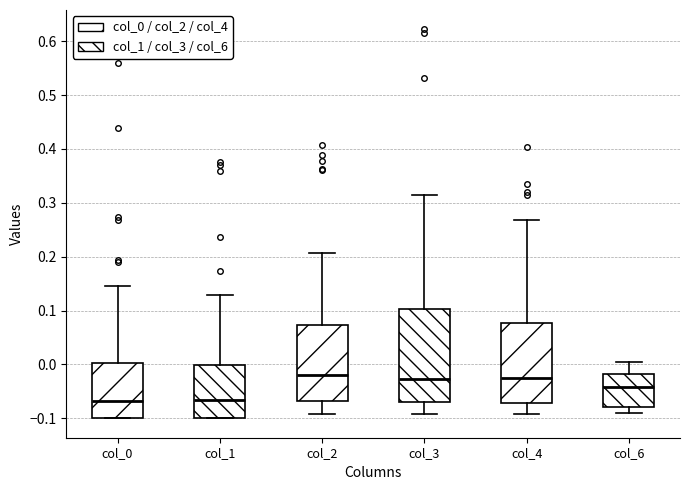

Comparing the boxes themselves (not the whiskers), which one is the tallest?

col_3